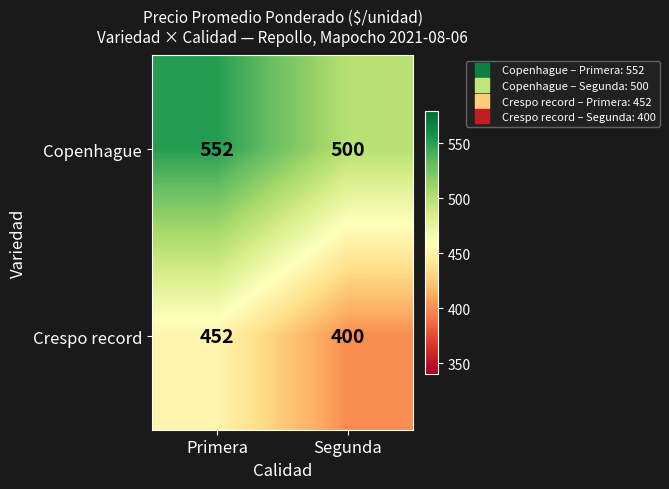

Is the value of Copenhague at Primera greater than the value of Crespo record at Segunda?

Yes